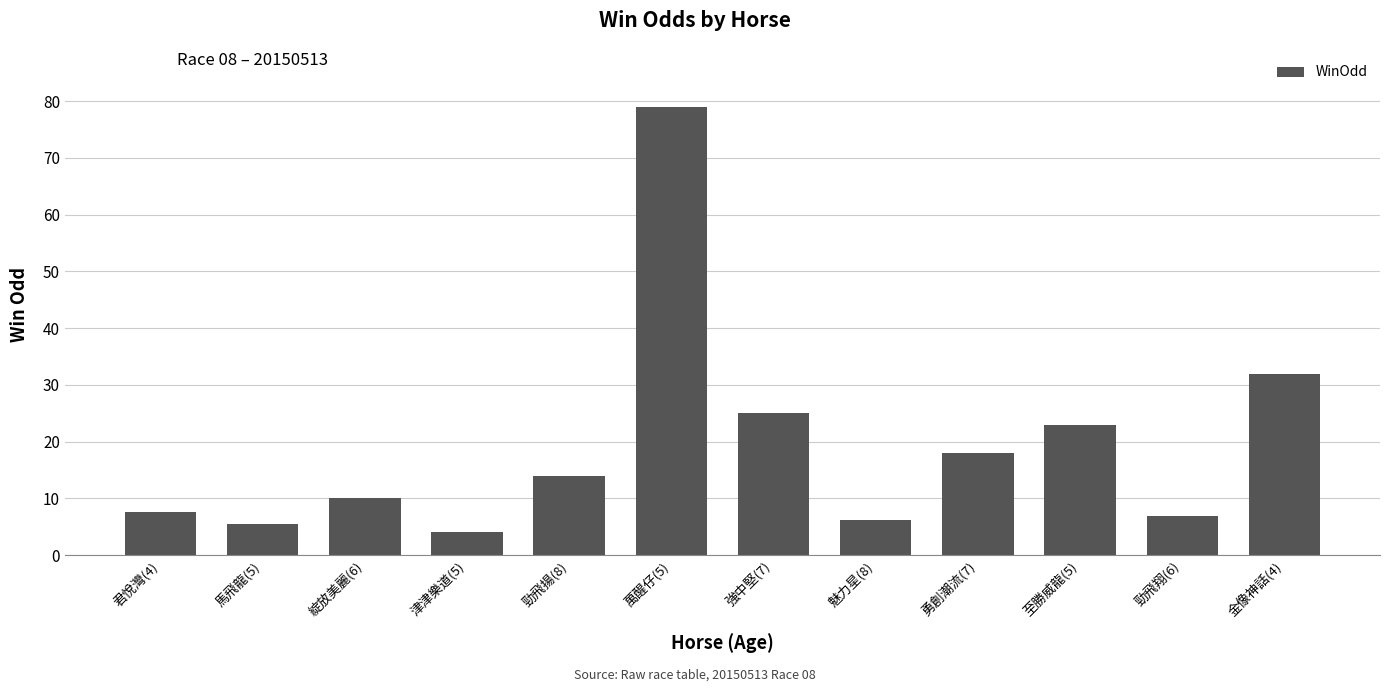

What is the difference between the values at 勁飛翔(6) and 魅力星(8)?

0.7